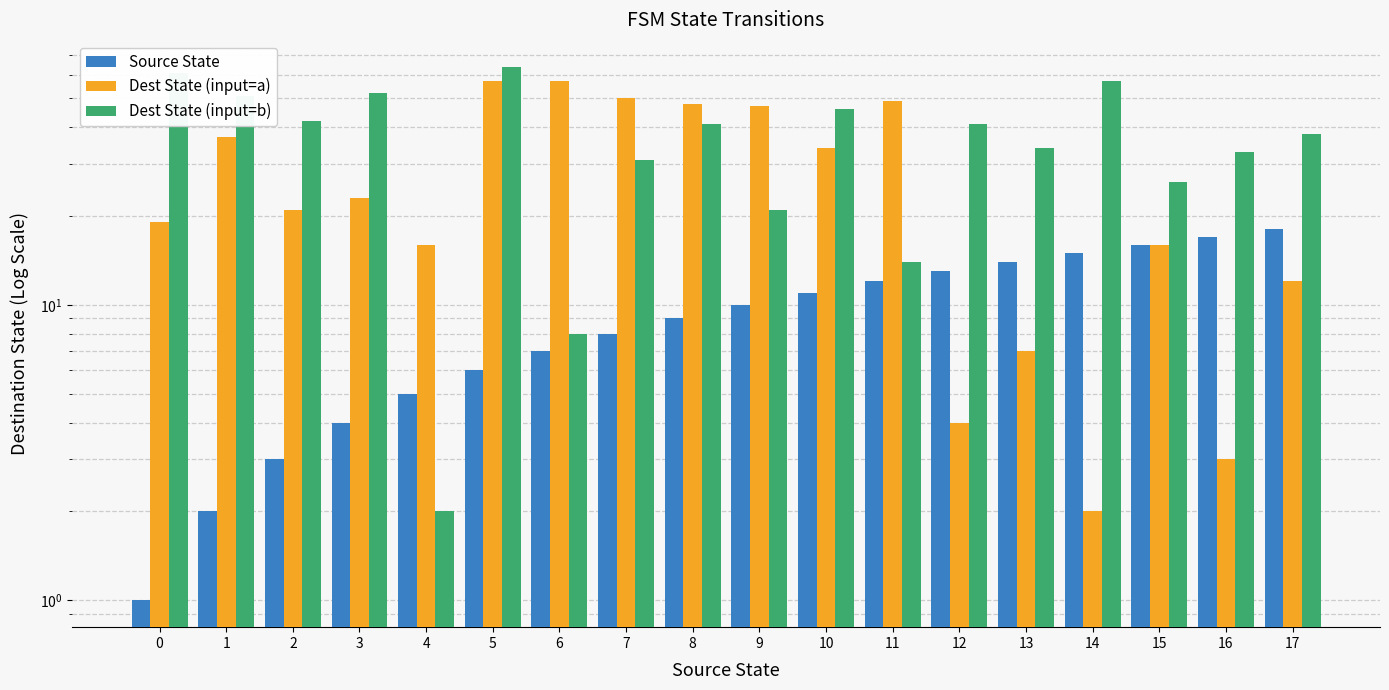

What is the spread (max minus min) of values at 14?

55